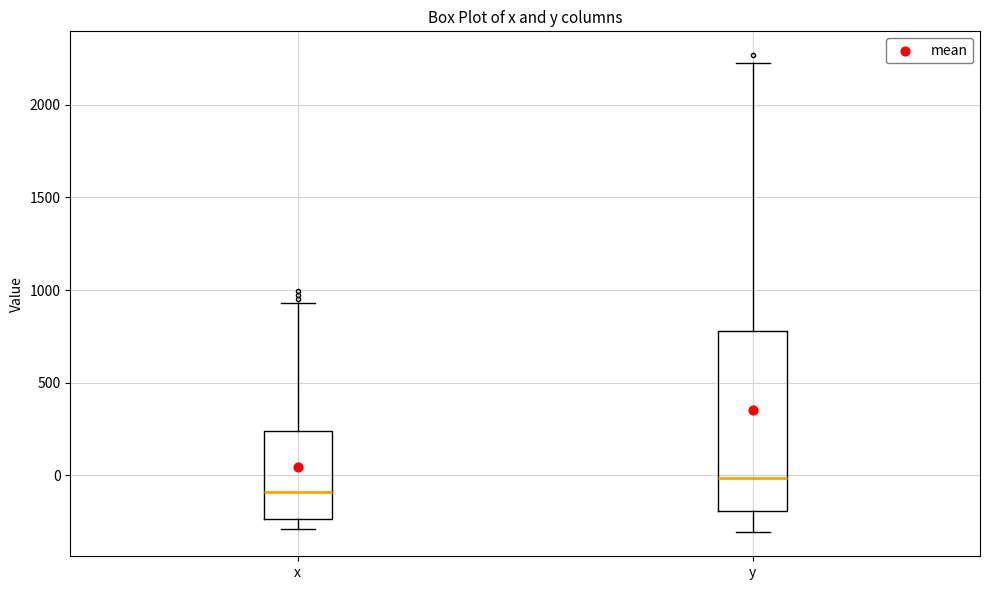

Which box has the highest median line?

y